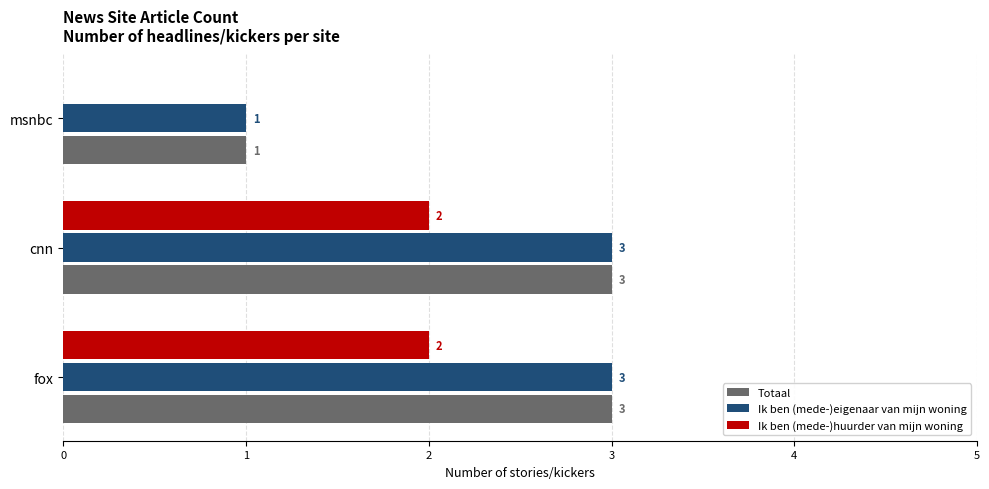

True or false: Ik ben (mede-)eigenaar van mijn woning has a value of 2 at fox.

False